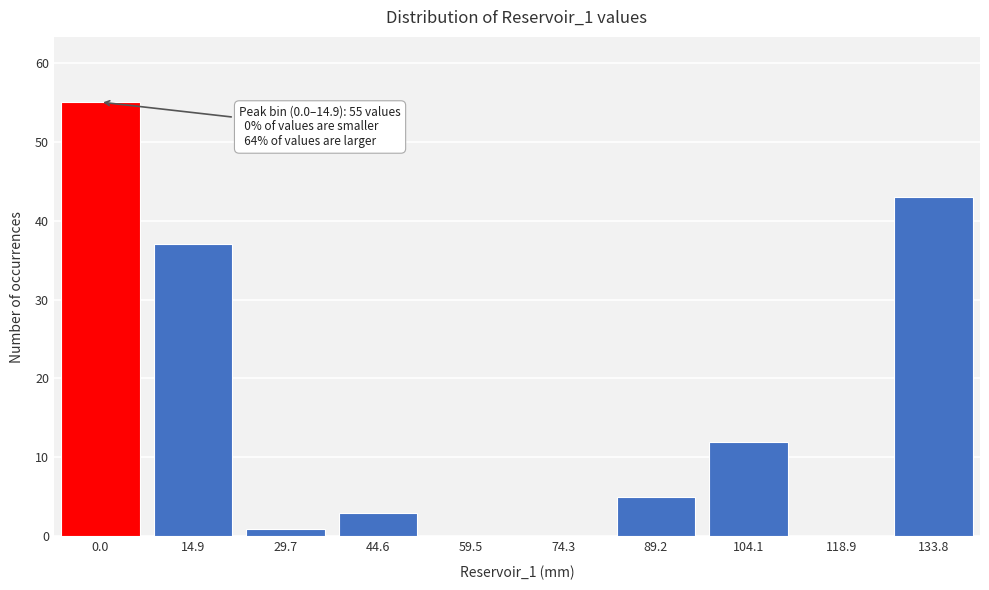

Reading left to right, what are all the values shown in this chart?

0.0=55	14.9=37	29.7=1	44.6=3	59.5=0	74.3=0	89.2=5	104.1=12	118.9=0	133.8=43